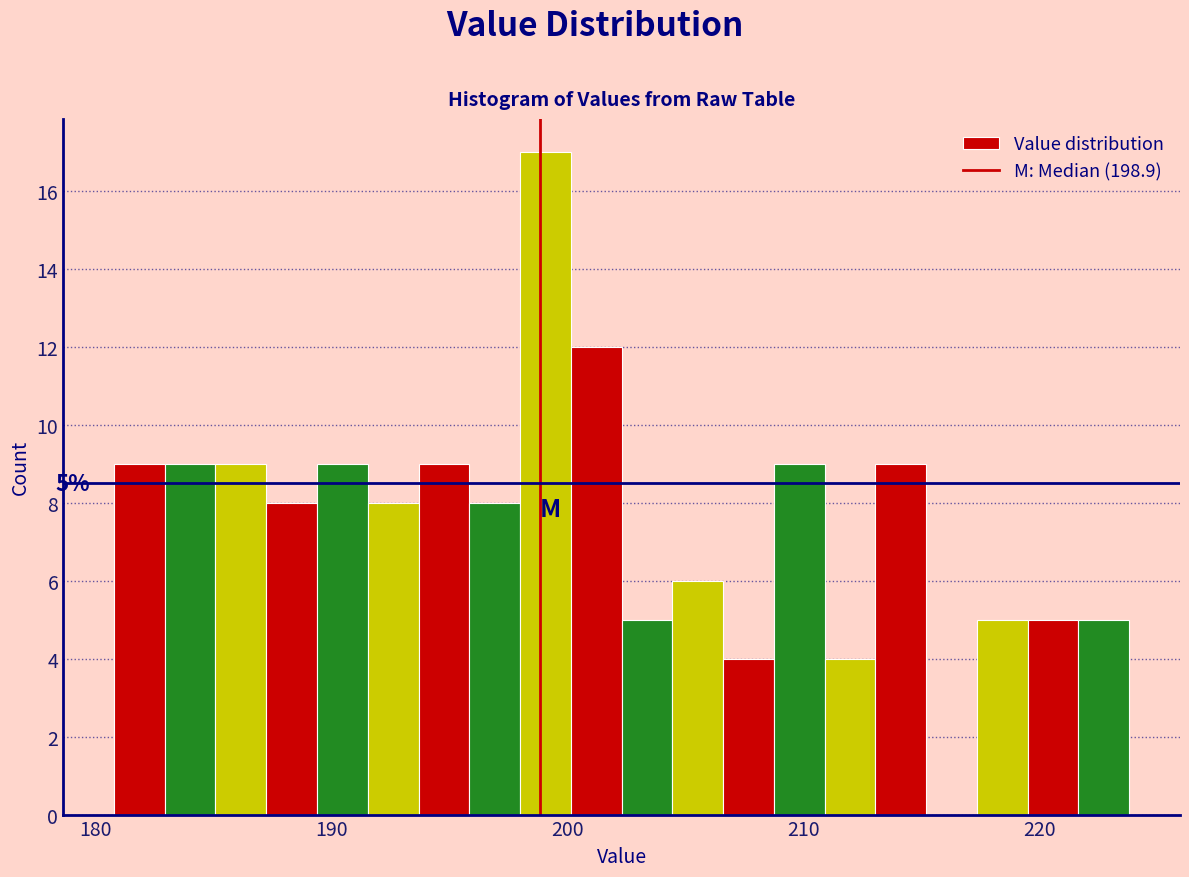

Around what value on the x-axis is the tallest bar? Give the approximate position of its centre, as read against the axis.

199